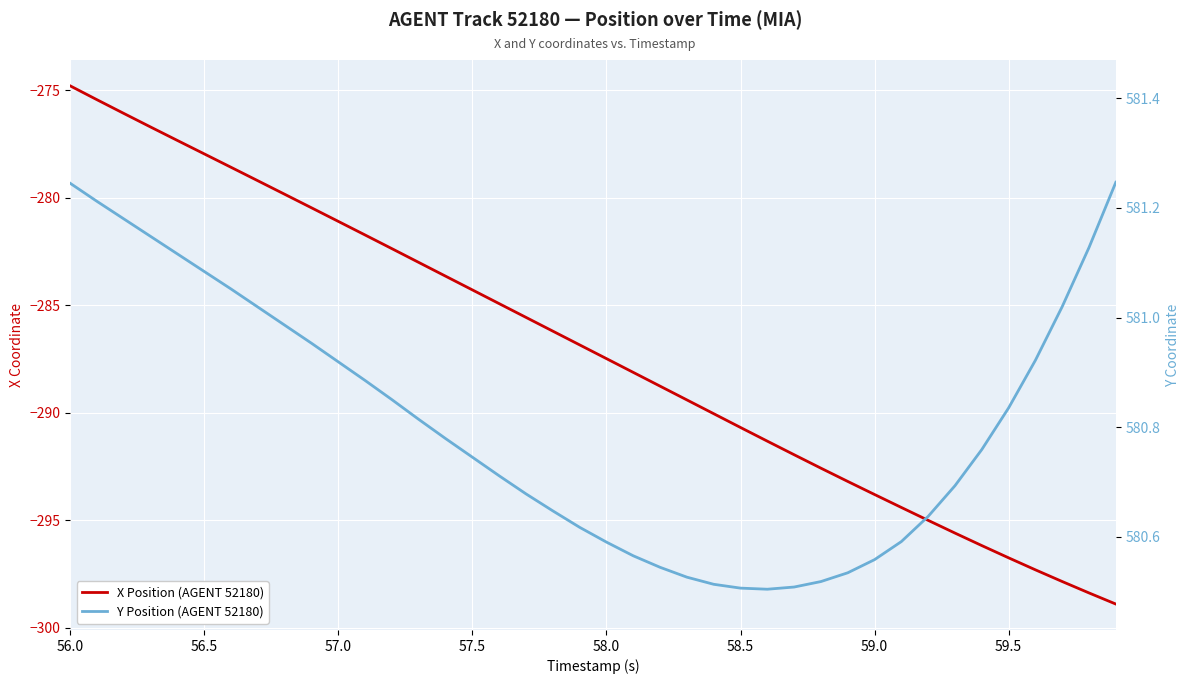

Which series has the largest total across all categories?

Y Position (AGENT 52180)